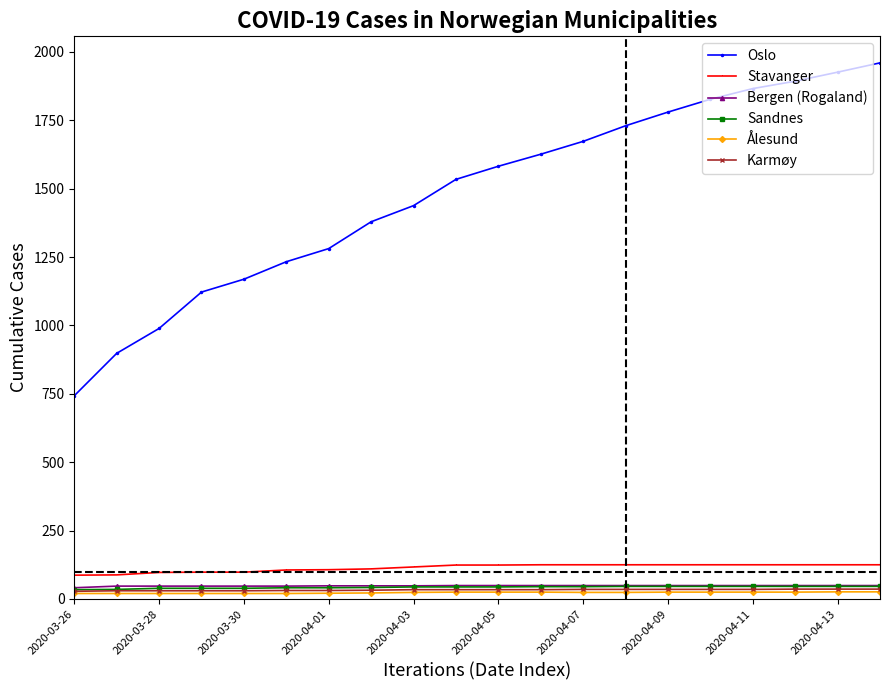

What is the greatest value displayed?

1960